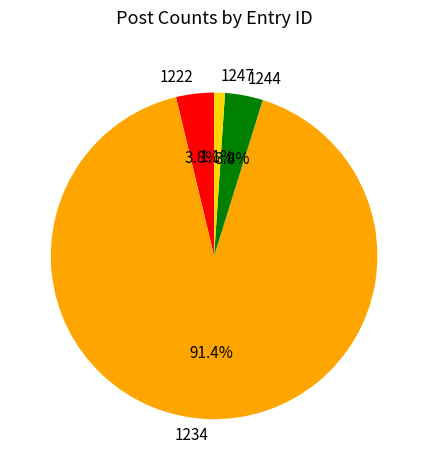

Does any single category account for the majority?

Yes